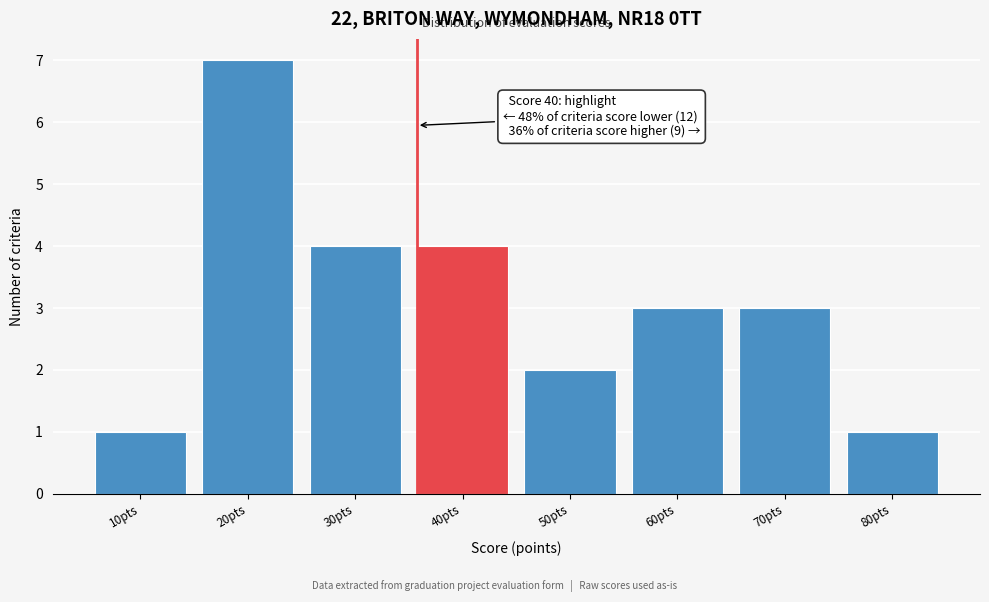

Reading left to right, what are all the values shown in this chart?

10pts=1	20pts=7	30pts=4	40pts=4	50pts=2	60pts=3	70pts=3	80pts=1